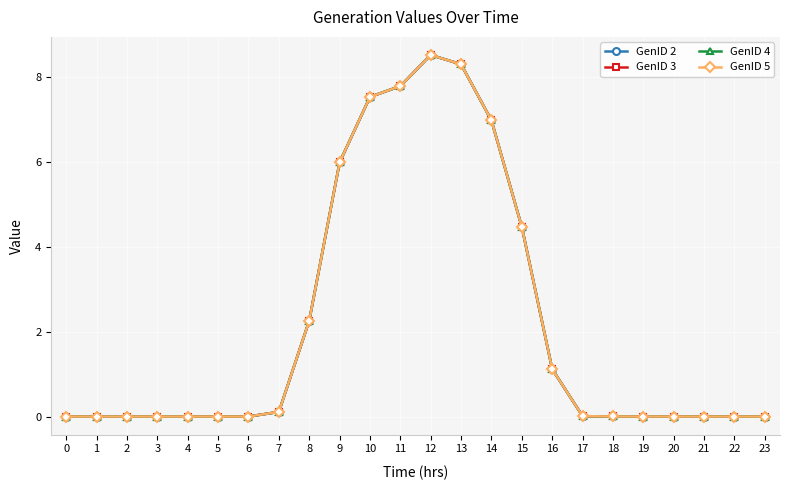

Which has a higher value, 1 or 18?

18